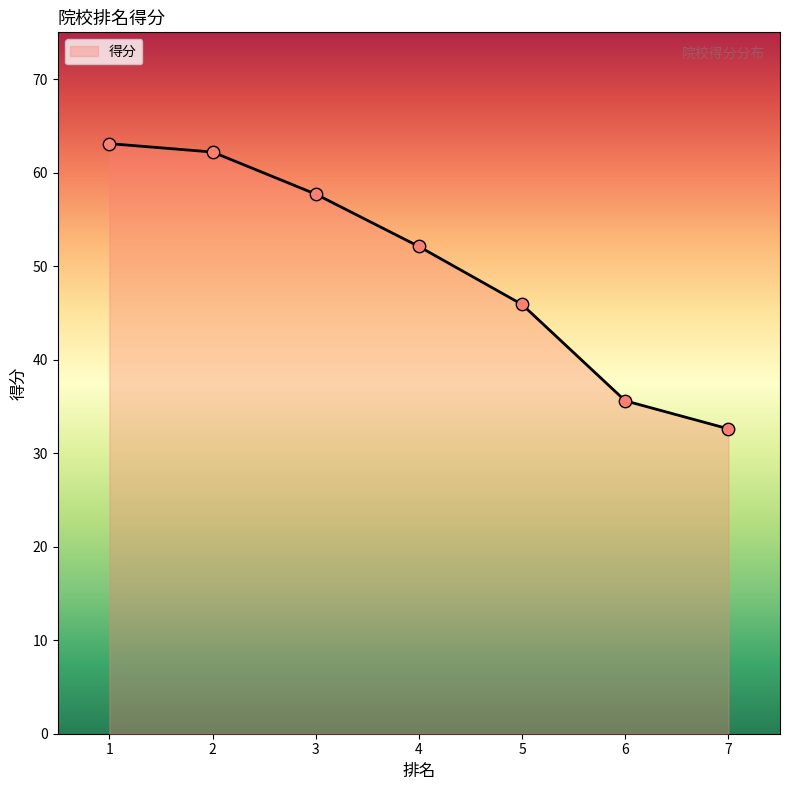

What is the ratio of the value at 3 to the value at 6?

1.6